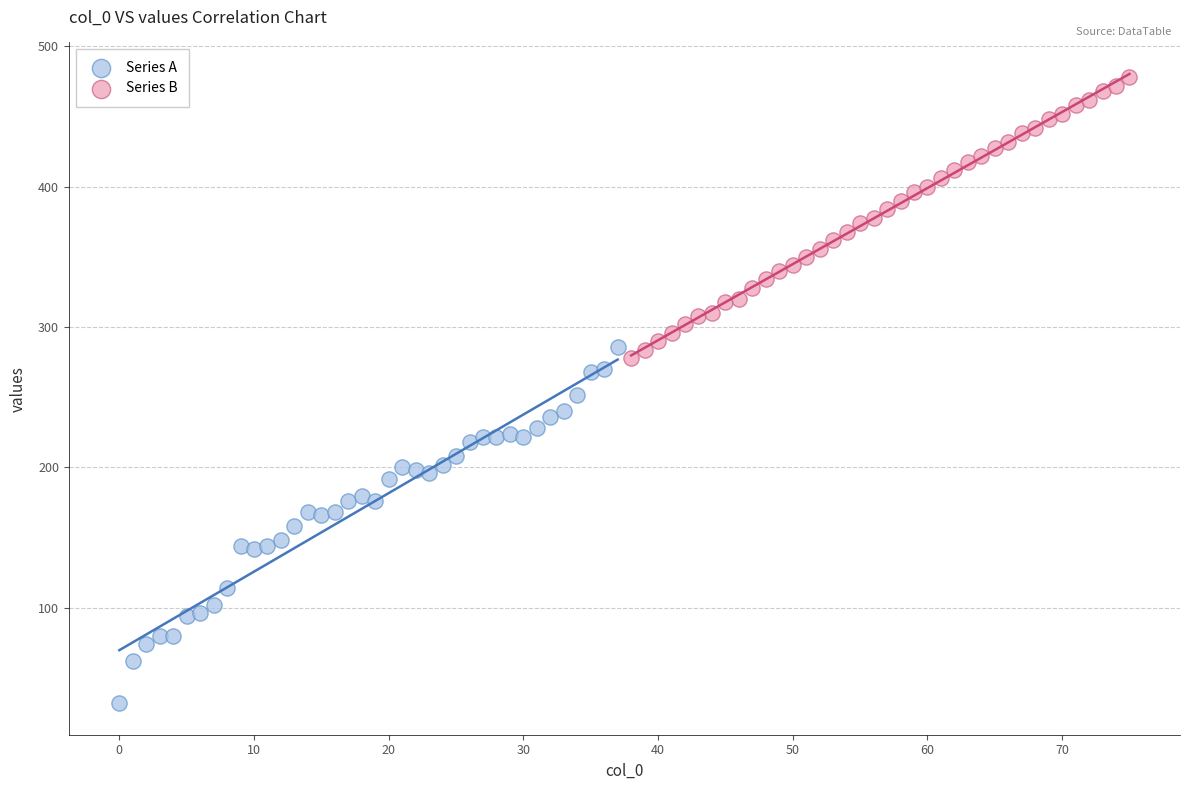

Which series reaches the maximum Y coordinate?

Series B